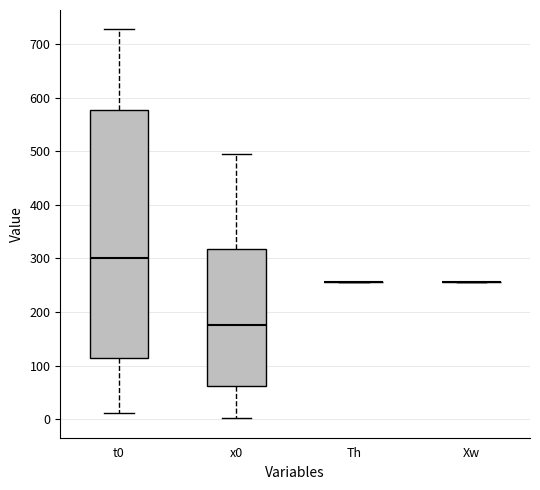

Comparing the boxes themselves (not the whiskers), which one is the tallest?

t0